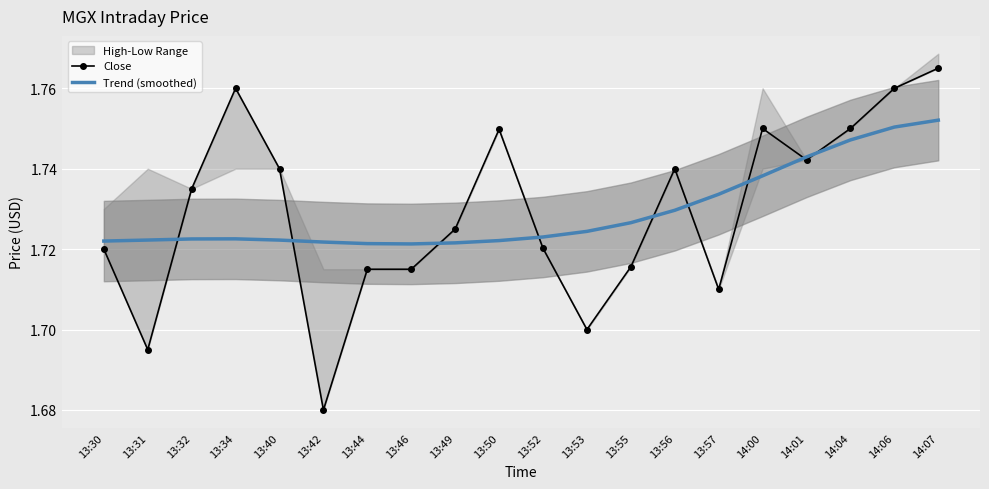

What is the difference between the maximum and minimum values in the Close series?

0.1